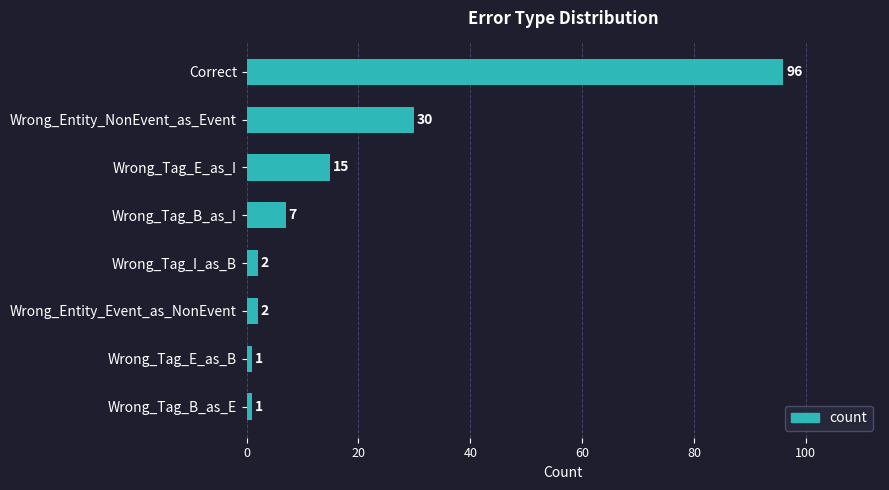

What is the change in value from Wrong_Tag_I_as_B to Wrong_Tag_B_as_I?

+5